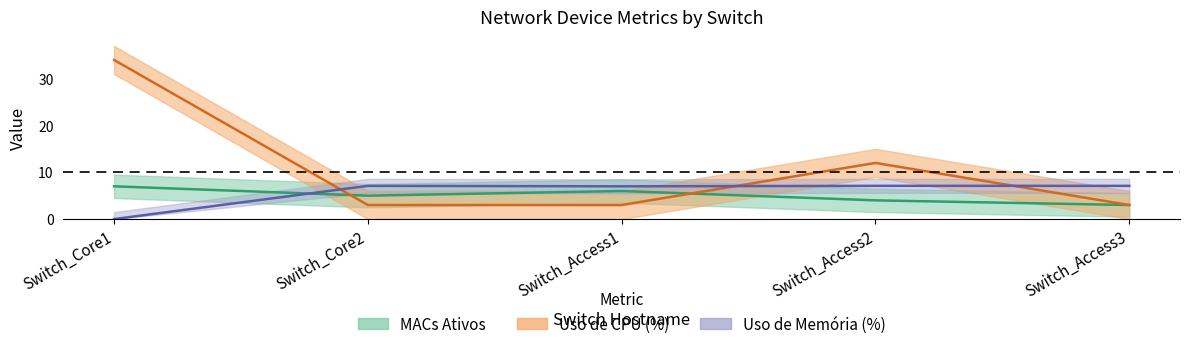

Is this an area chart (filled region under the line)?

No